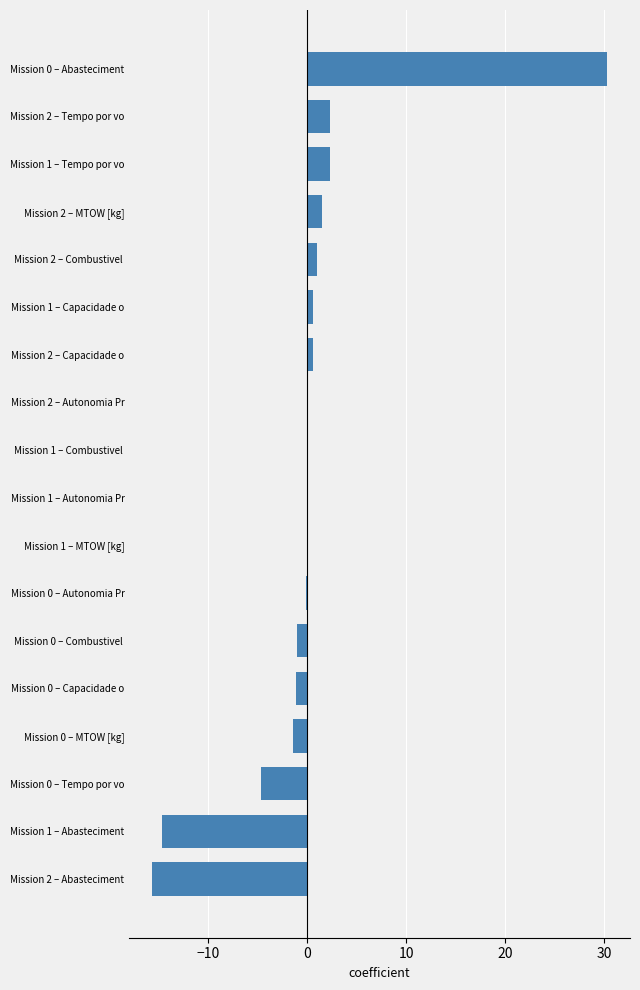

Approximately how many times larger is the value at Mission 2 – Tempo por vo compared to Mission 1 – Tempo por vo?

1.0